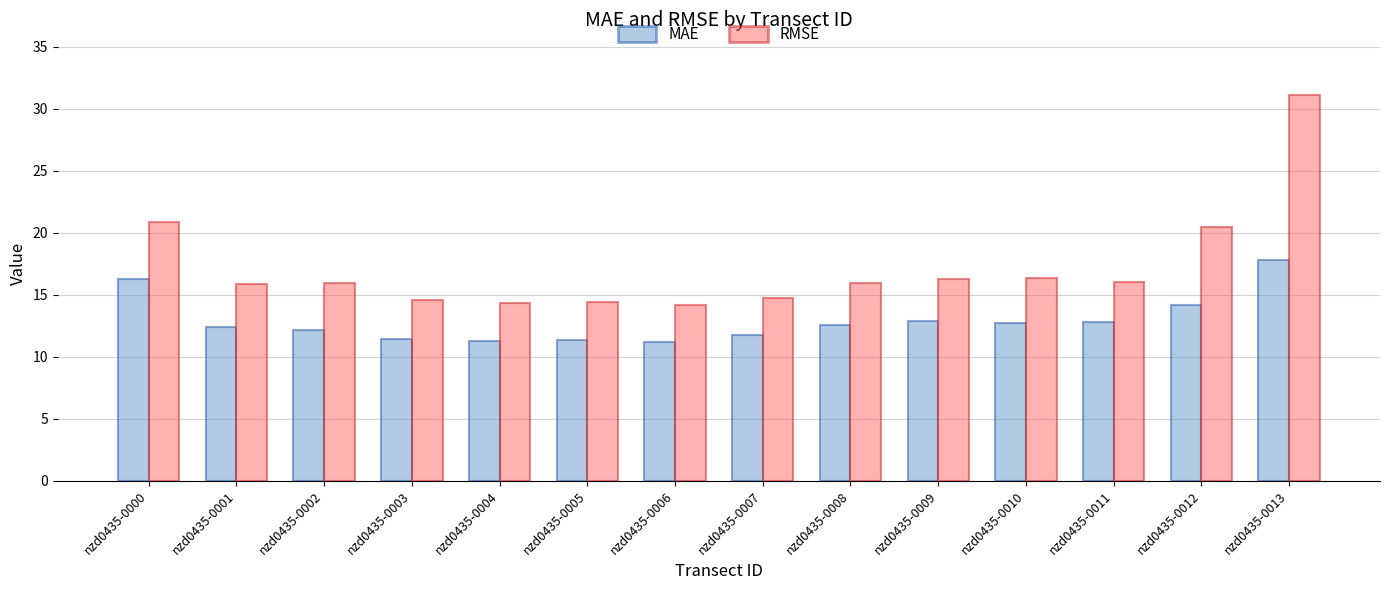

How many categories are shown in the chart?

14